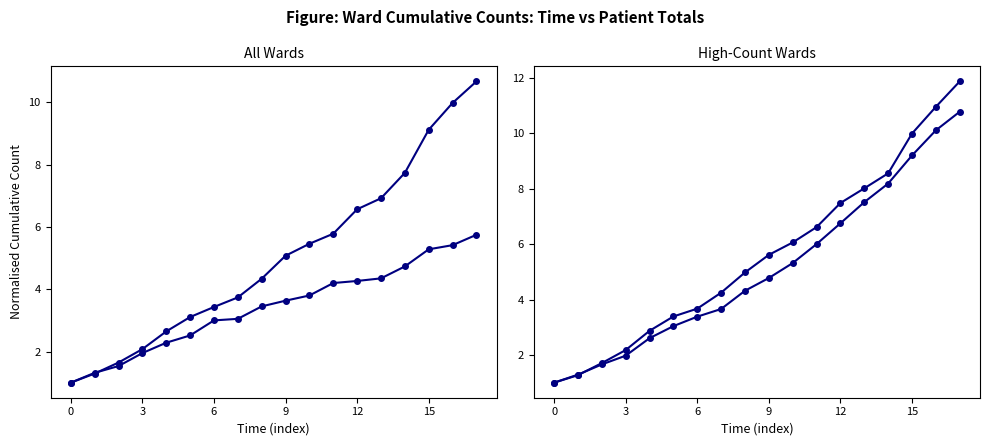

Which series has the largest total across all categories?

Ward 4